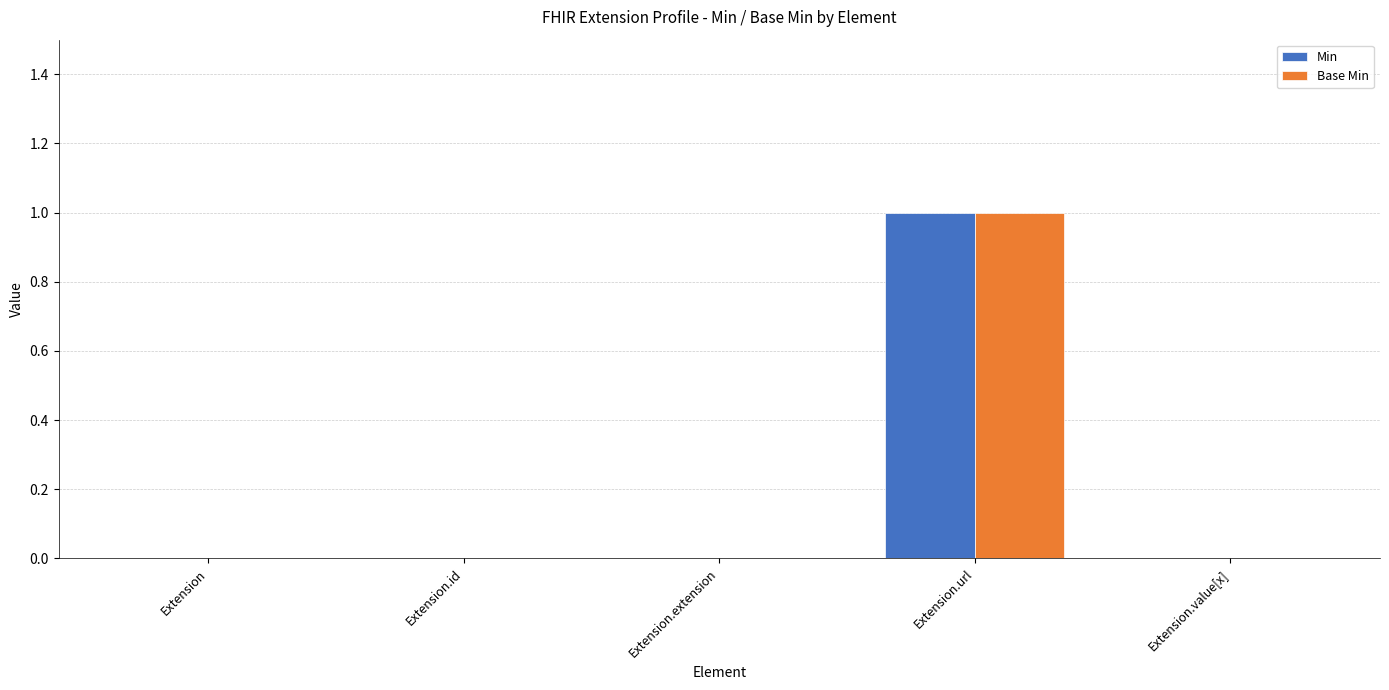

What is the total value across all series at Extension.url?

2